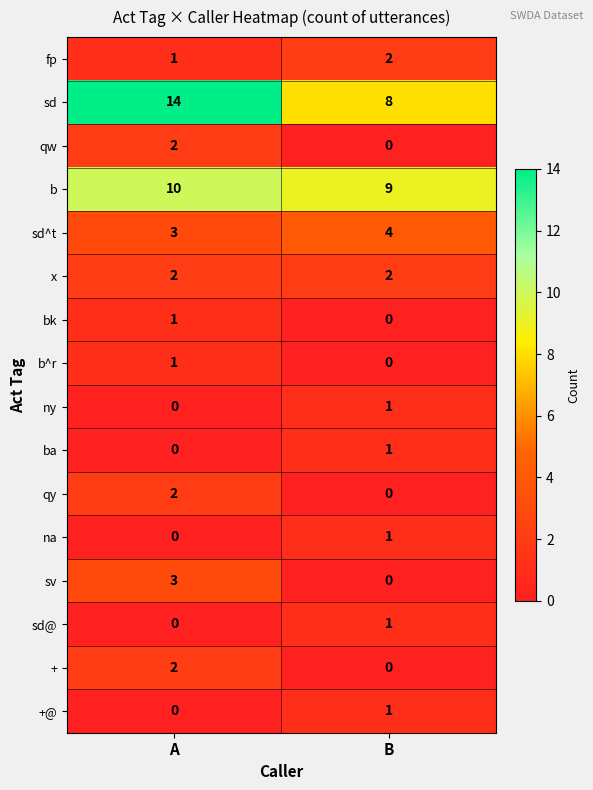

What is the sum of the x values at A and B?

4